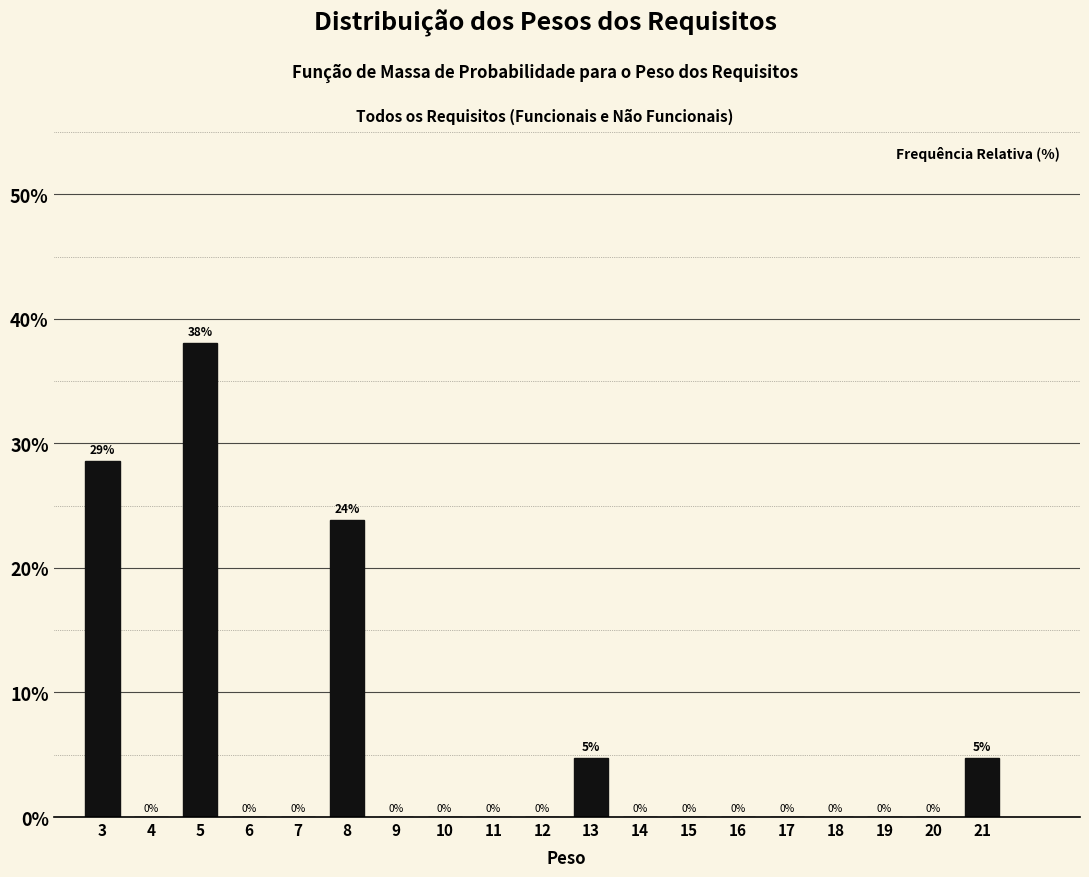

Where is the data nearest to the value 19?

8